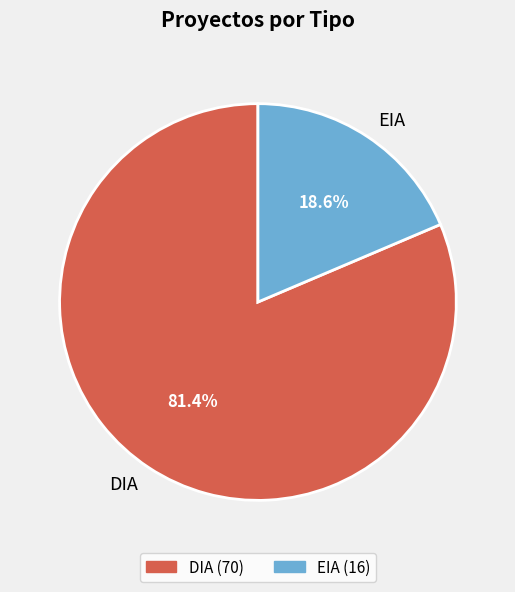

Is the sum of EIA and DIA greater than half?

Yes